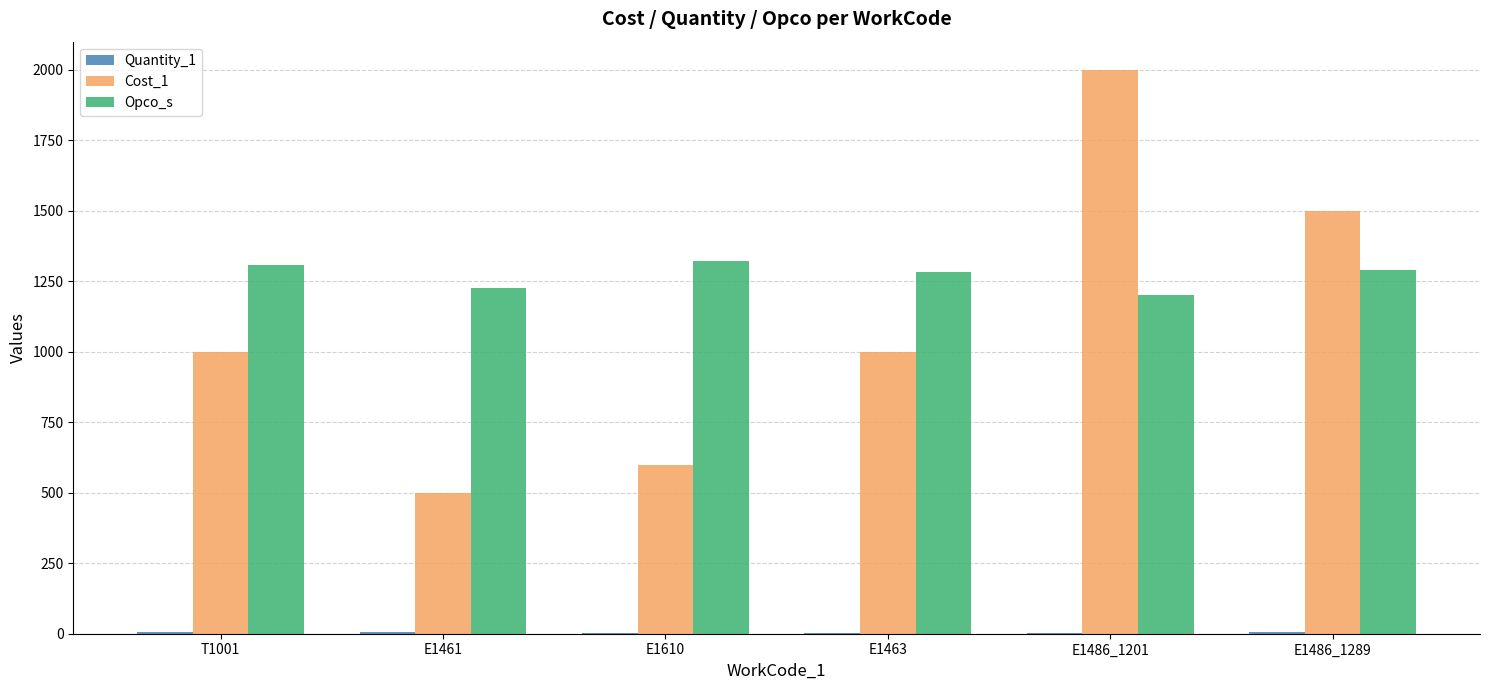

Which series has the largest total across all categories?

Opco_s